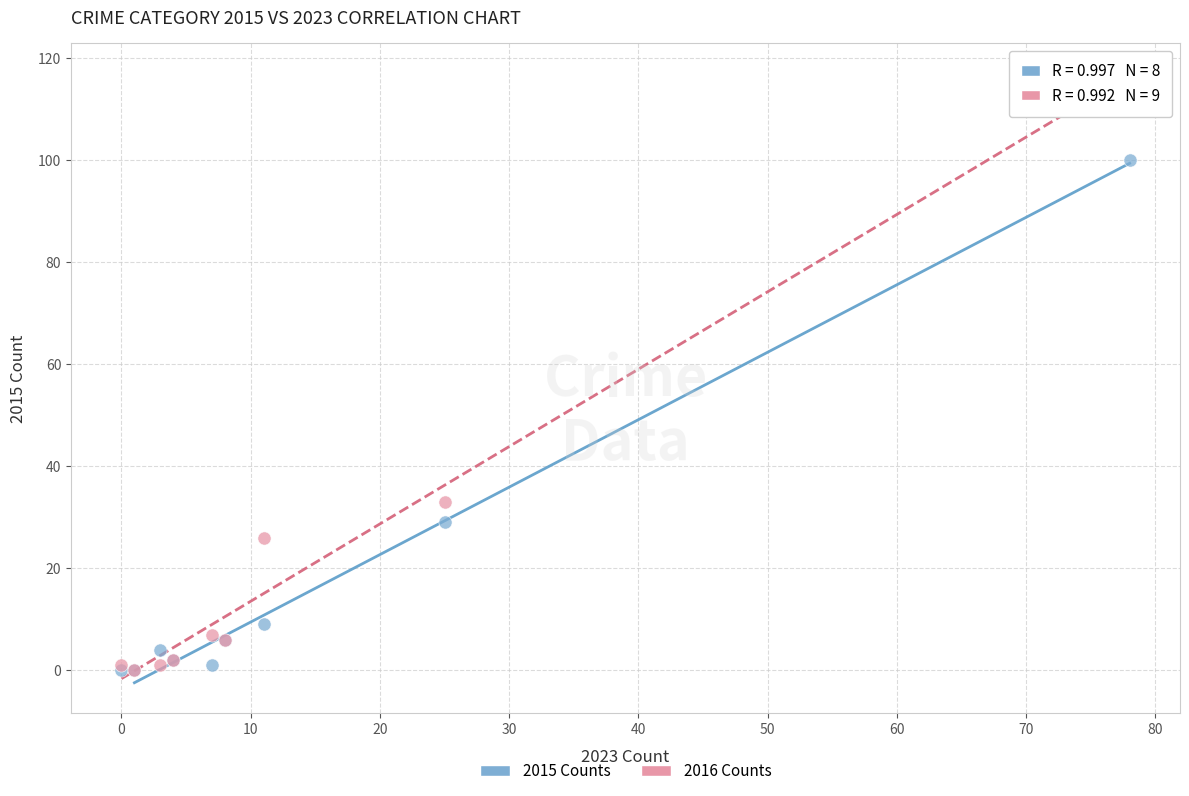

Across all series, what Y value is closest to 58?

33